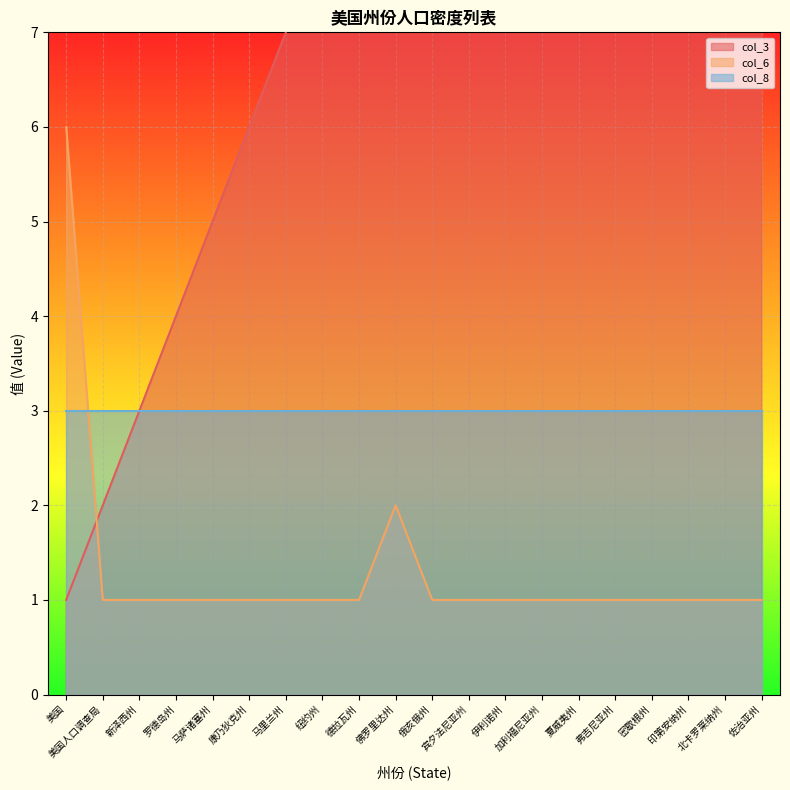

True or false: col_6 has a value of 1 at 马里兰州.

True